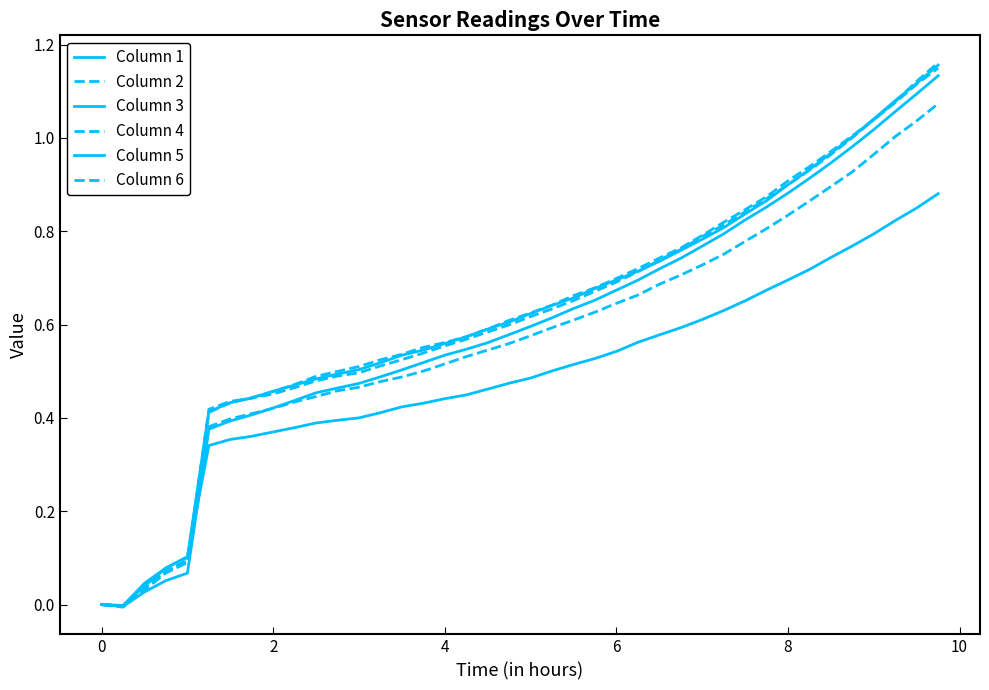

Reading left to right, extract all data points from this chart.

Column 1: 0.0	-0.0	0.0	0.1	0.1	0.3	0.4	0.4	0.4	0.4	0.4	0.4	0.4	0.4	0.4	0.4	0.4	0.4	0.5	0.5	0.5	0.5	0.5	0.5	0.5	0.6	0.6	0.6	0.6	0.6	0.7	0.7	0.7	0.7	0.7	0.8	0.8	0.8	0.9	0.9
Column 2: 0.0	-0.0	0.0	0.1	0.1	0.4	0.4	0.4	0.4	0.4	0.4	0.5	0.5	0.5	0.5	0.5	0.5	0.5	0.5	0.6	0.6	0.6	0.6	0.6	0.6	0.7	0.7	0.7	0.7	0.8	0.8	0.8	0.8	0.9	0.9	0.9	1.0	1.0	1.0	1.1
Column 3: 0.0	-0.0	0.0	0.1	0.1	0.4	0.4	0.4	0.5	0.5	0.5	0.5	0.5	0.5	0.5	0.5	0.6	0.6	0.6	0.6	0.6	0.6	0.7	0.7	0.7	0.7	0.7	0.8	0.8	0.8	0.8	0.9	0.9	0.9	1.0	1.0	1.0	1.1	1.1	1.2
Column 4: 0.0	-0.0	0.0	0.1	0.1	0.4	0.4	0.4	0.5	0.5	0.5	0.5	0.5	0.5	0.5	0.6	0.6	0.6	0.6	0.6	0.6	0.6	0.7	0.7	0.7	0.7	0.7	0.8	0.8	0.8	0.8	0.9	0.9	0.9	1.0	1.0	1.0	1.1	1.1	1.1
Column 5: 0.0	-0.0	0.0	0.1	0.1	0.4	0.4	0.4	0.4	0.4	0.5	0.5	0.5	0.5	0.5	0.5	0.5	0.5	0.6	0.6	0.6	0.6	0.6	0.7	0.7	0.7	0.7	0.7	0.8	0.8	0.8	0.9	0.9	0.9	0.9	1.0	1.0	1.1	1.1	1.1
Column 6: 0.0	-0.0	0.0	0.1	0.1	0.4	0.4	0.4	0.5	0.5	0.5	0.5	0.5	0.5	0.5	0.5	0.6	0.6	0.6	0.6	0.6	0.6	0.7	0.7	0.7	0.7	0.7	0.8	0.8	0.8	0.8	0.9	0.9	0.9	1.0	1.0	1.0	1.1	1.1	1.2